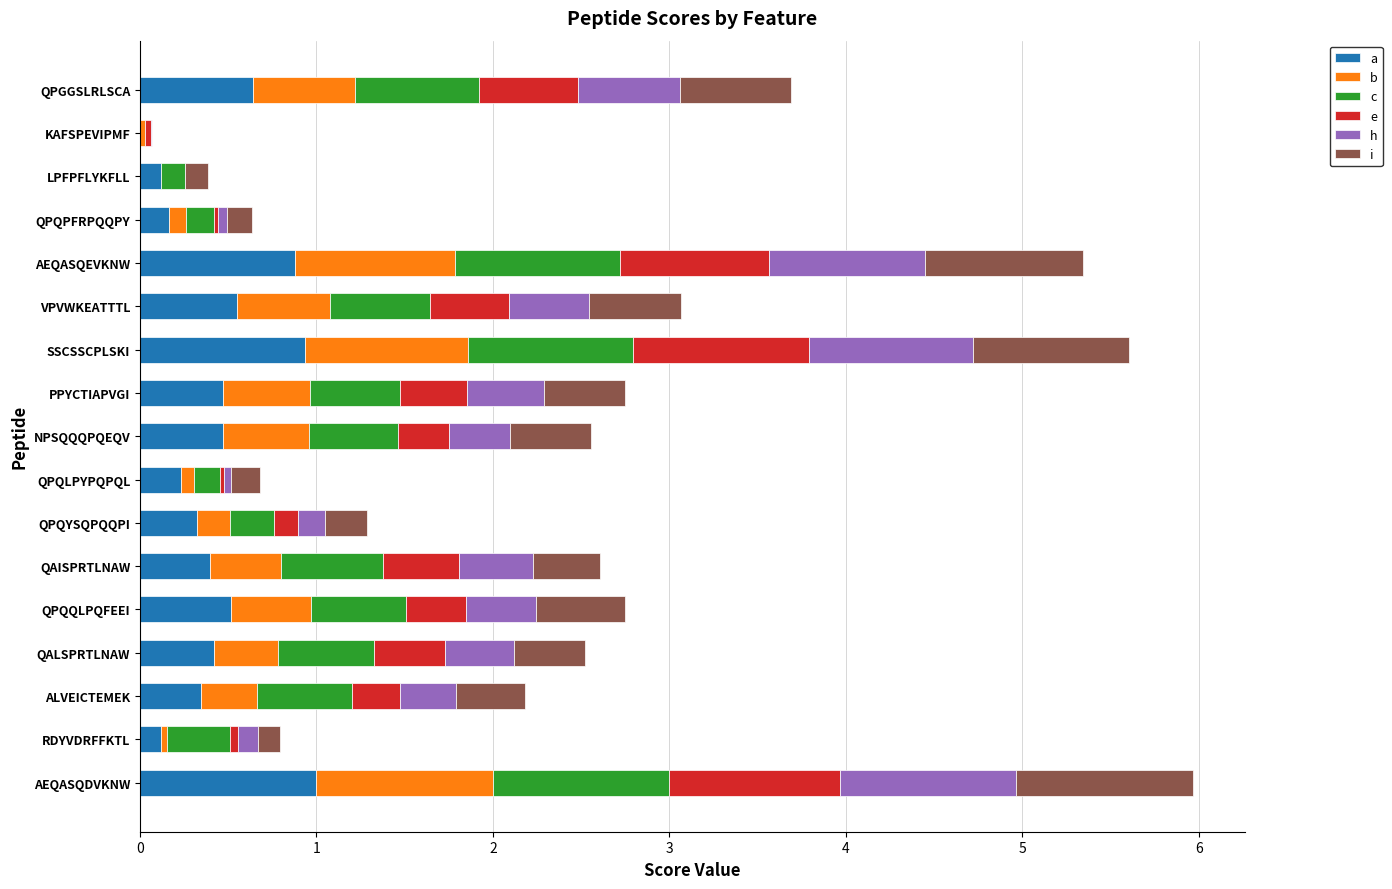

What is the total value across all series at ALVEICTEMEK?

2.2